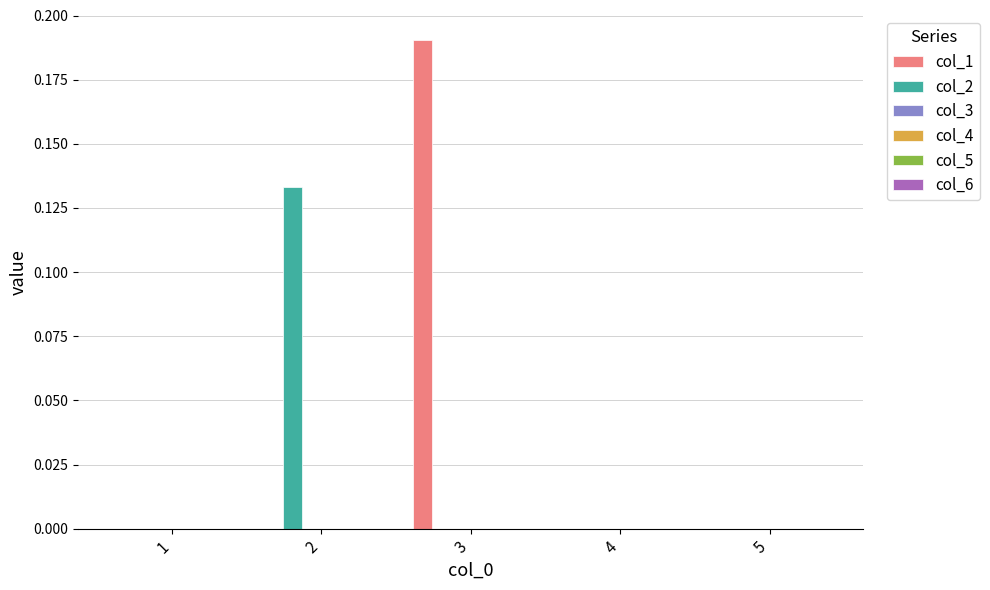

Which series has the largest total across all categories?

col_1